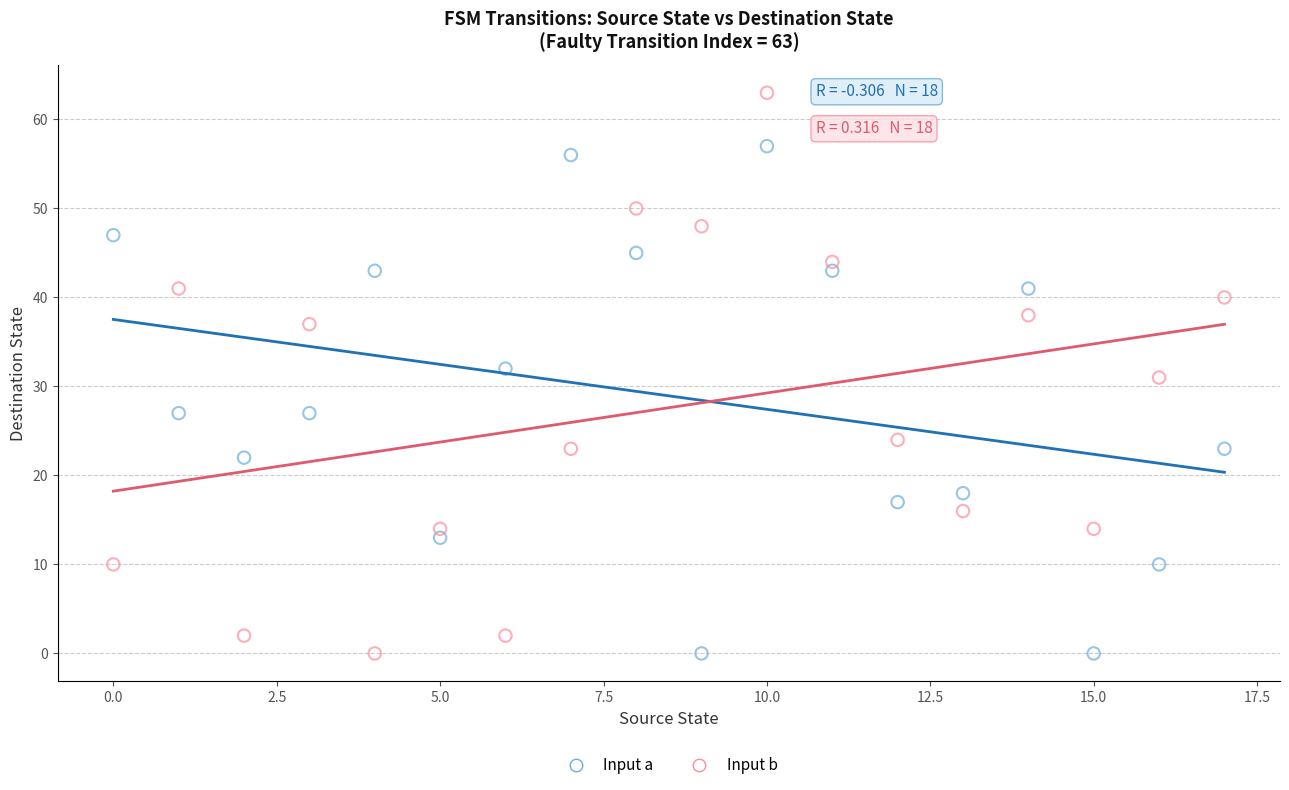

Across all data points, what is the range of Y values (max minus min)?

63